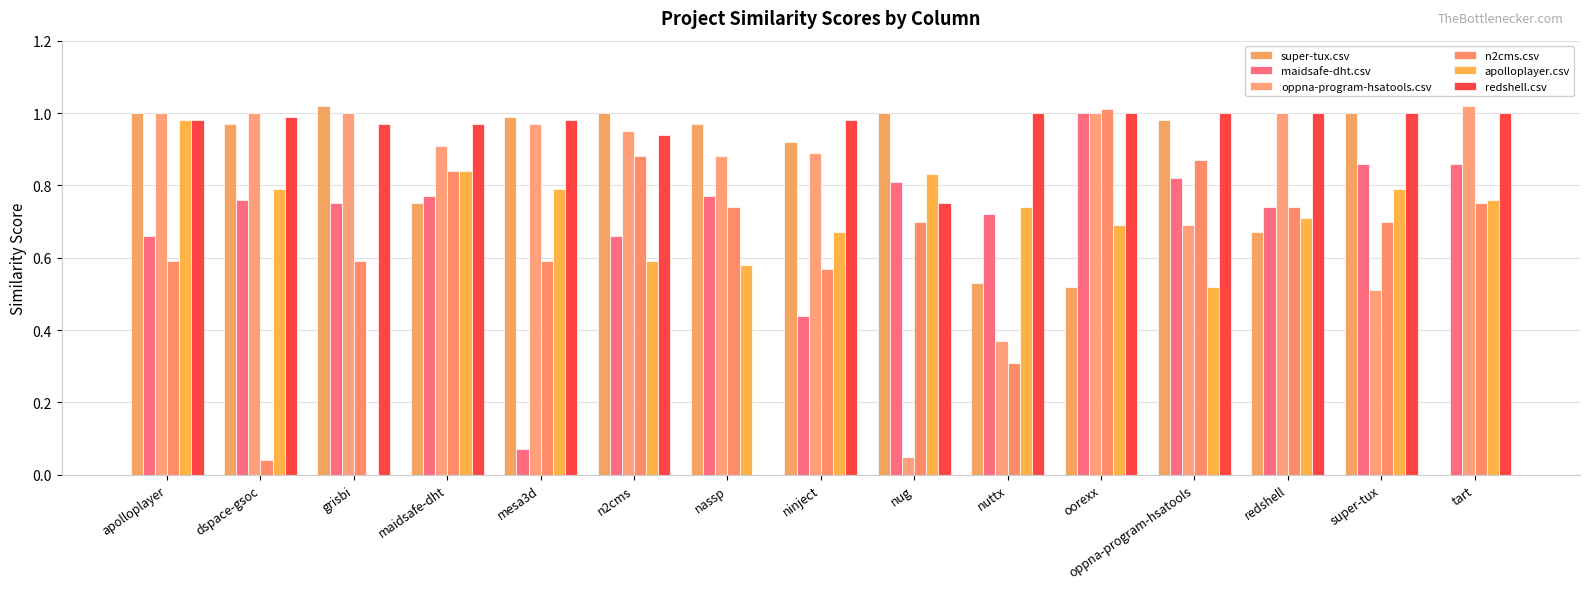

Reading left to right, what are all the values shown in this chart?

super-tux.csv: 1.0	1.0	1.0	0.8	1.0	1.0	1.0	0.9	1.0	0.5	0.5	1.0	0.7	1.0	0.0
maidsafe-dht.csv: 0.7	0.8	0.8	0.8	0.1	0.7	0.8	0.4	0.8	0.7	1.0	0.8	0.7	0.9	0.9
oppna-program-hsatools.csv: 1.0	1.0	1.0	0.9	1.0	0.9	0.9	0.9	0.1	0.4	1.0	0.7	1.0	0.5	1.0
n2cms.csv: 0.6	0.0	0.6	0.8	0.6	0.9	0.7	0.6	0.7	0.3	1.0	0.9	0.7	0.7	0.8
apolloplayer.csv: 1.0	0.8	0.0	0.8	0.8	0.6	0.6	0.7	0.8	0.7	0.7	0.5	0.7	0.8	0.8
redshell.csv: 1.0	1.0	1.0	1.0	1.0	0.9	0.0	1.0	0.8	1.0	1.0	1.0	1.0	1.0	1.0